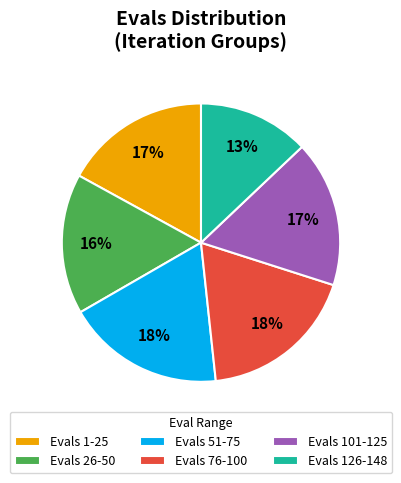

True or false: Evals 26-50 accounts for 9% of the total.

False